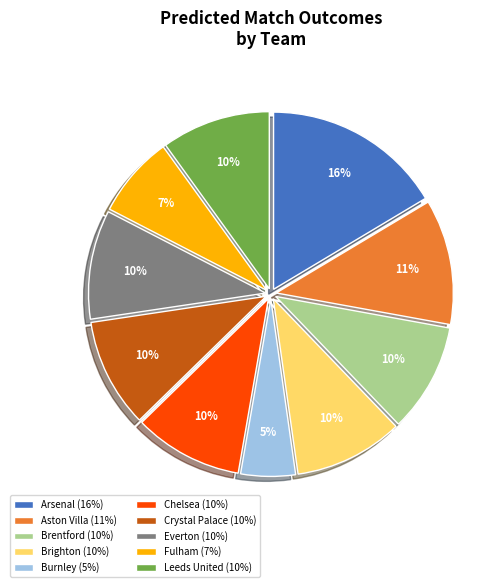

True or false: Everton accounts for 19% of the total.

False